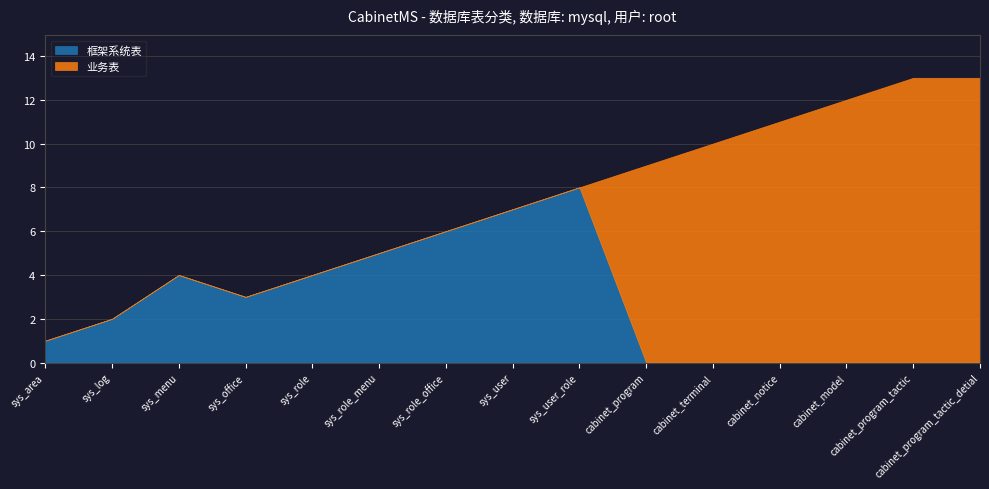

Which series ends up on top after the final intersection of 框架系统表 and 业务表?

业务表